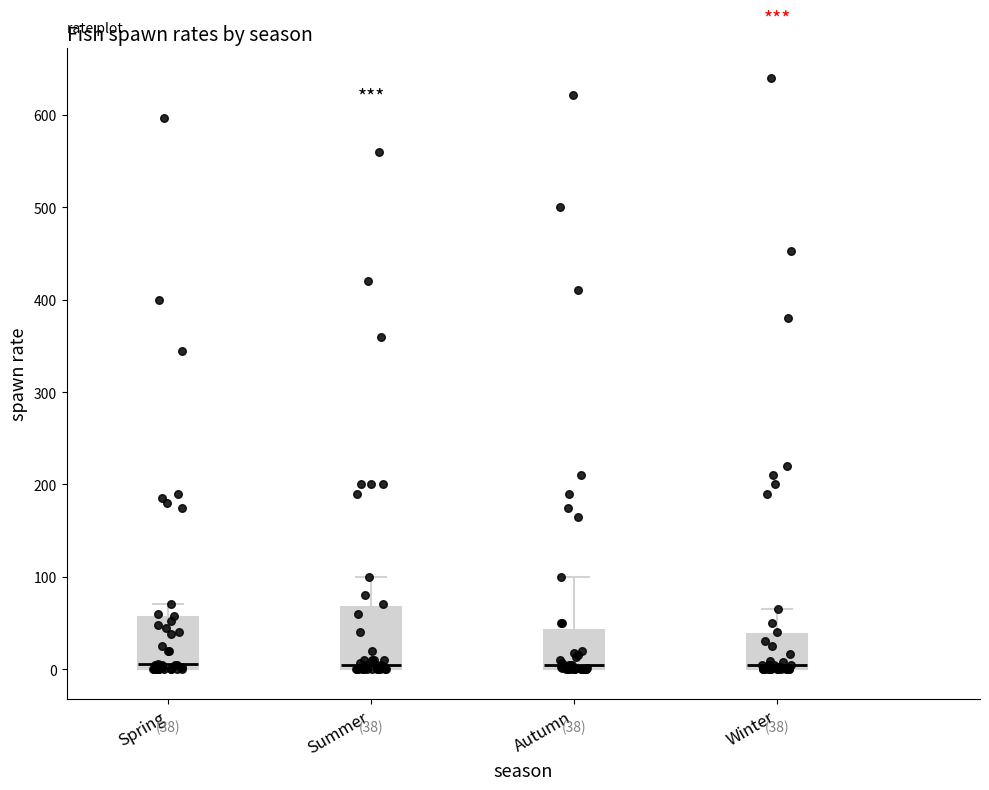

Which box is the tallest, from its lower edge to its upper edge?

Summer